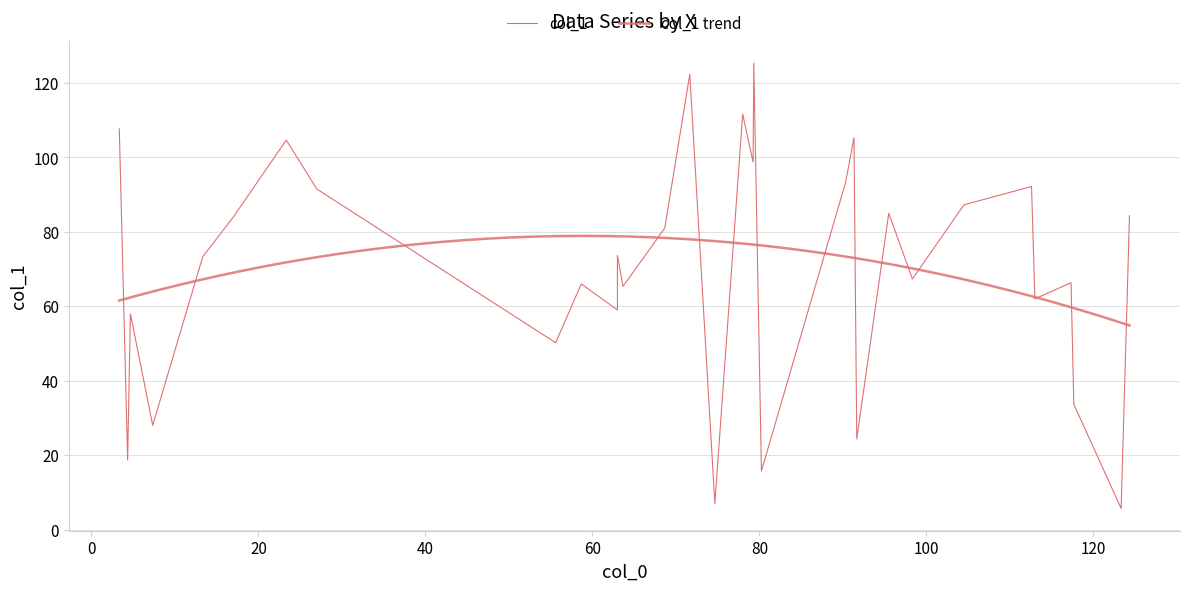

Is it true that the value at 21 is 180.6?

False